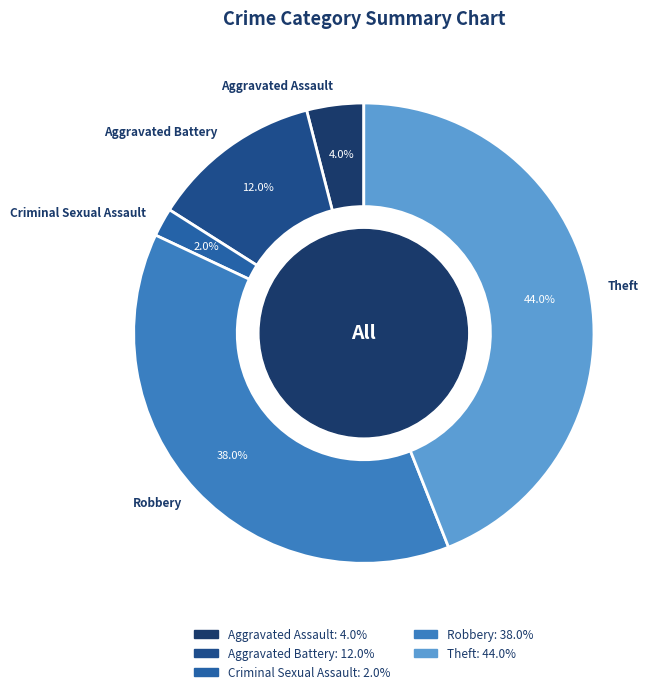

Does Robbery represent more than half of the total?

No